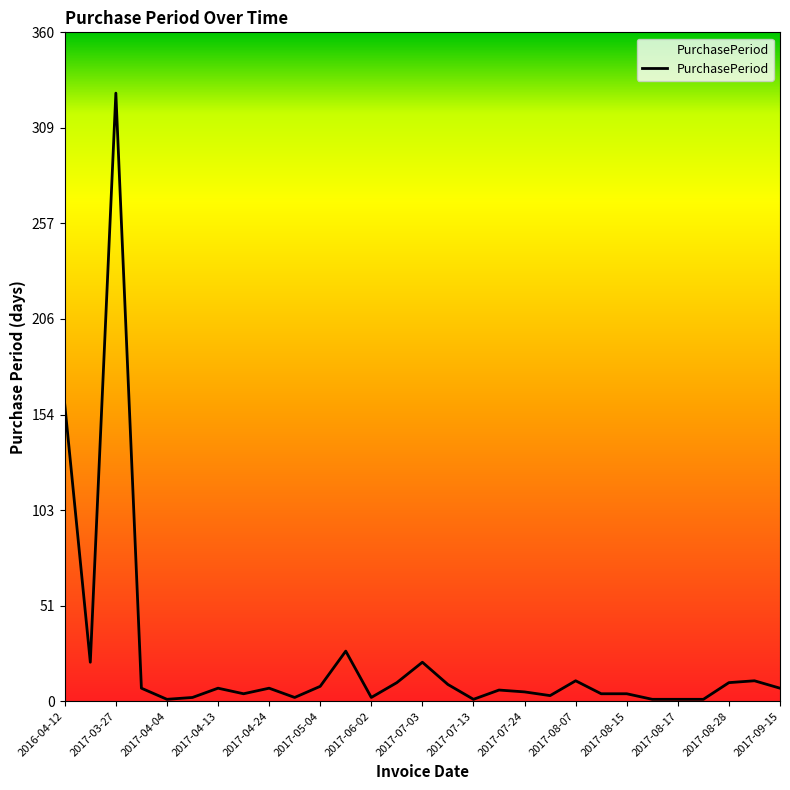

What is the maximum value shown in the chart?

328